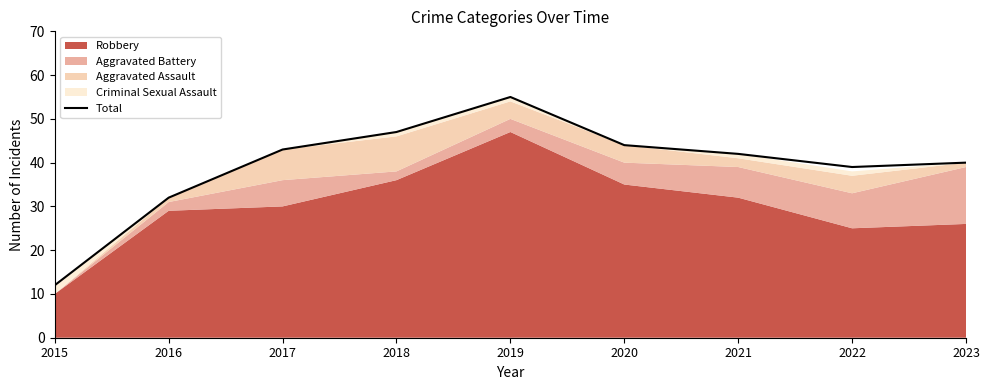

Rank the categories by value from highest to lowest.

2019, 2018, 2020, 2017, 2021, 2023, 2022, 2016, 2015